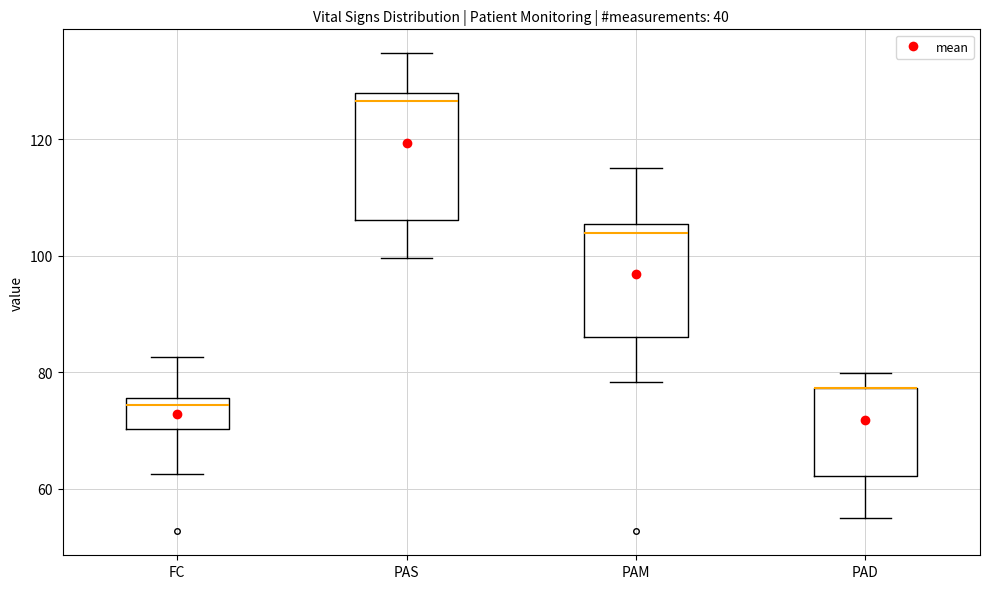

Where is the lower edge of the box for PAM on the y-axis? The values are not printed on the chart, so give them approximately, as read against the axis.

86